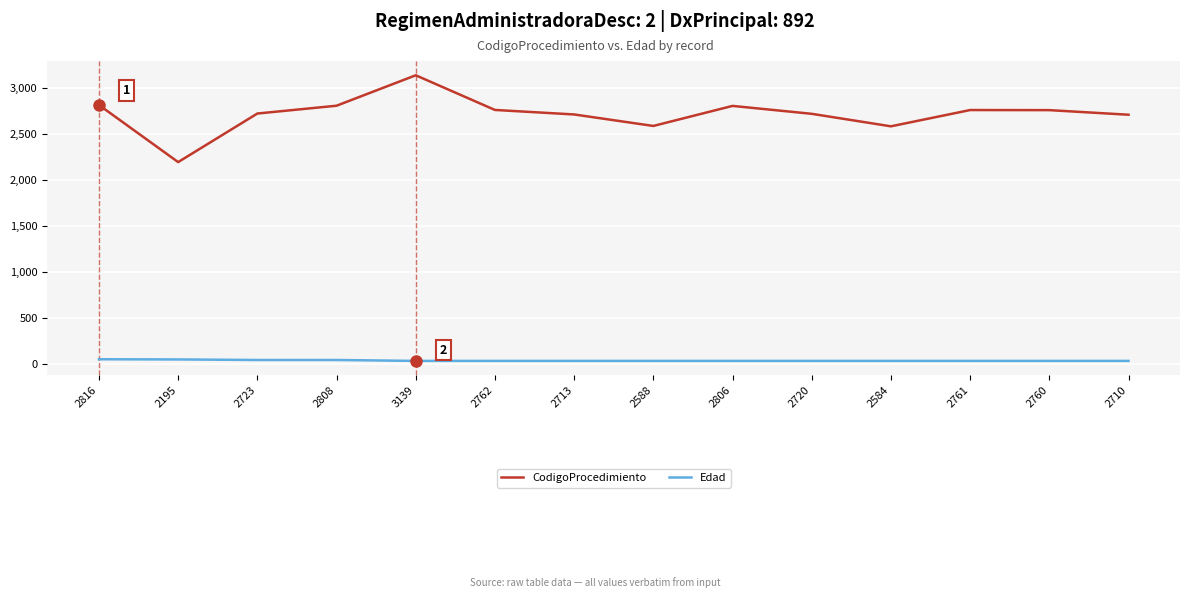

Is it true that CodigoProcedimiento equals 920 at 2713?

False